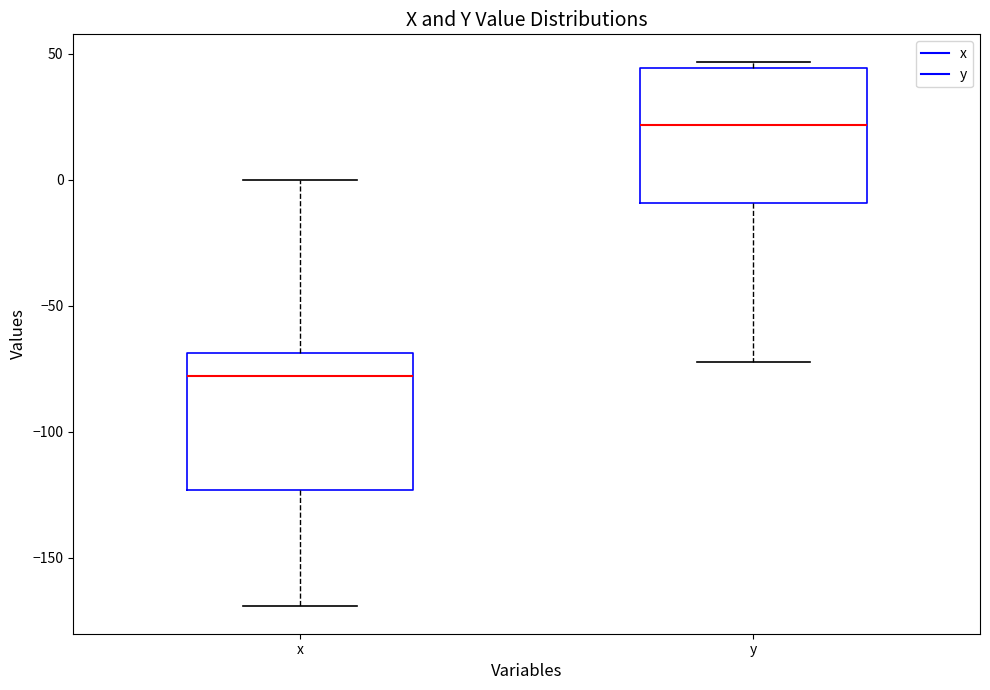

Which box's median line is the highest?

y